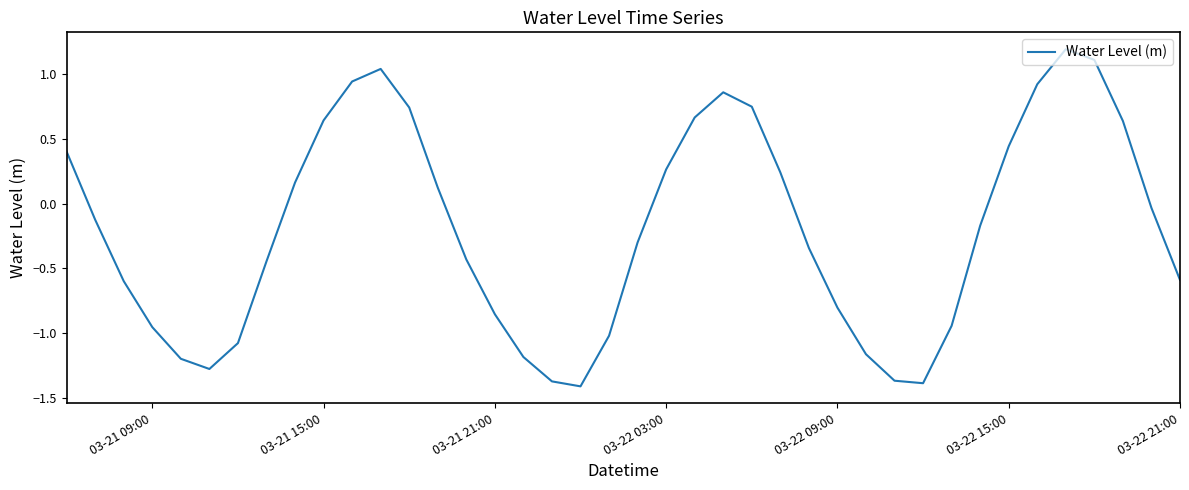

How many distinct data groups are displayed?

1